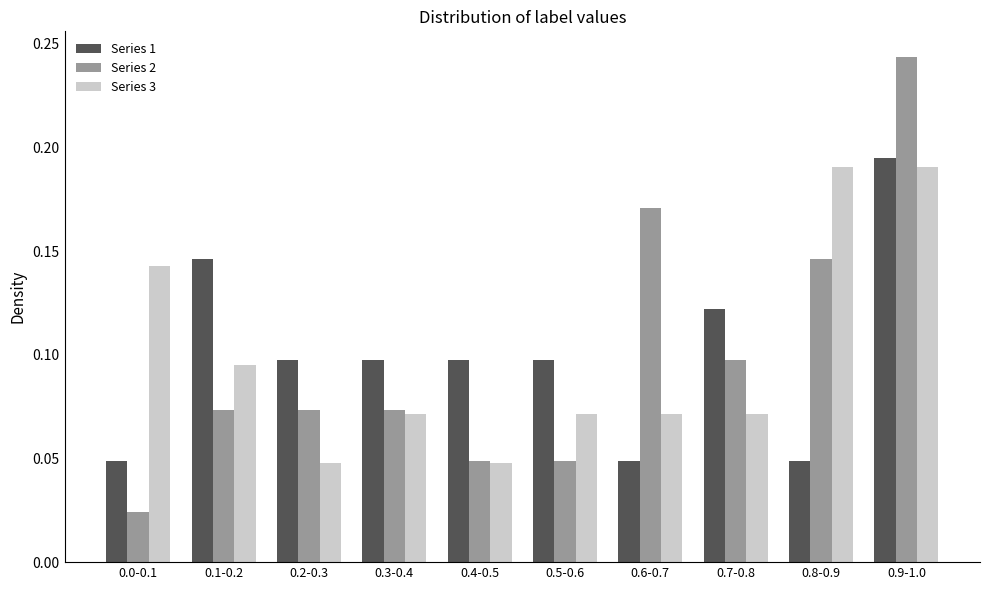

Which category has the highest value across all series?

0.9-1.0